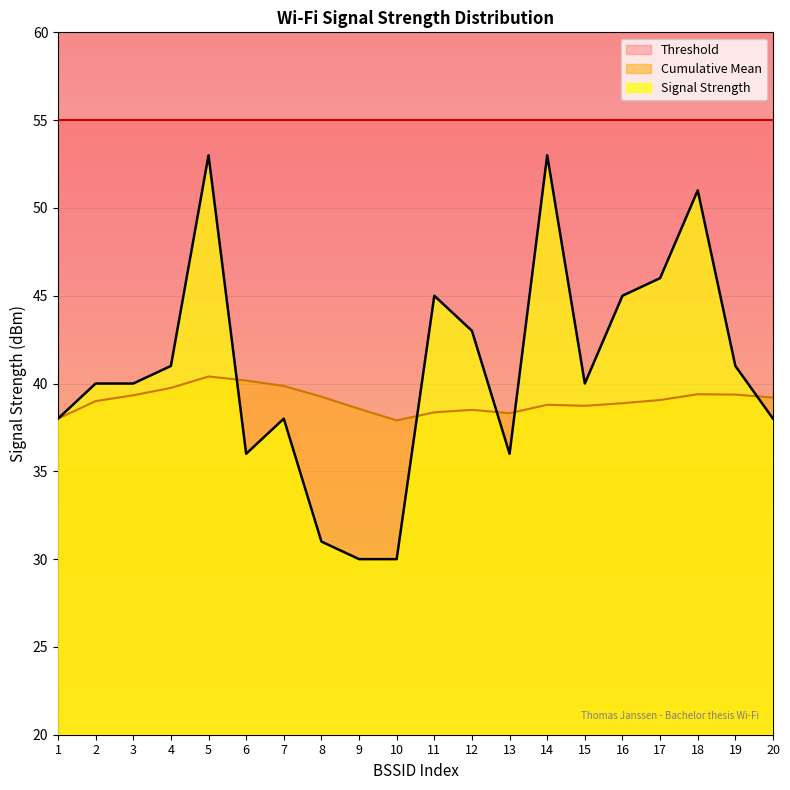

How many data points in Signal Strength are less than 40?

8